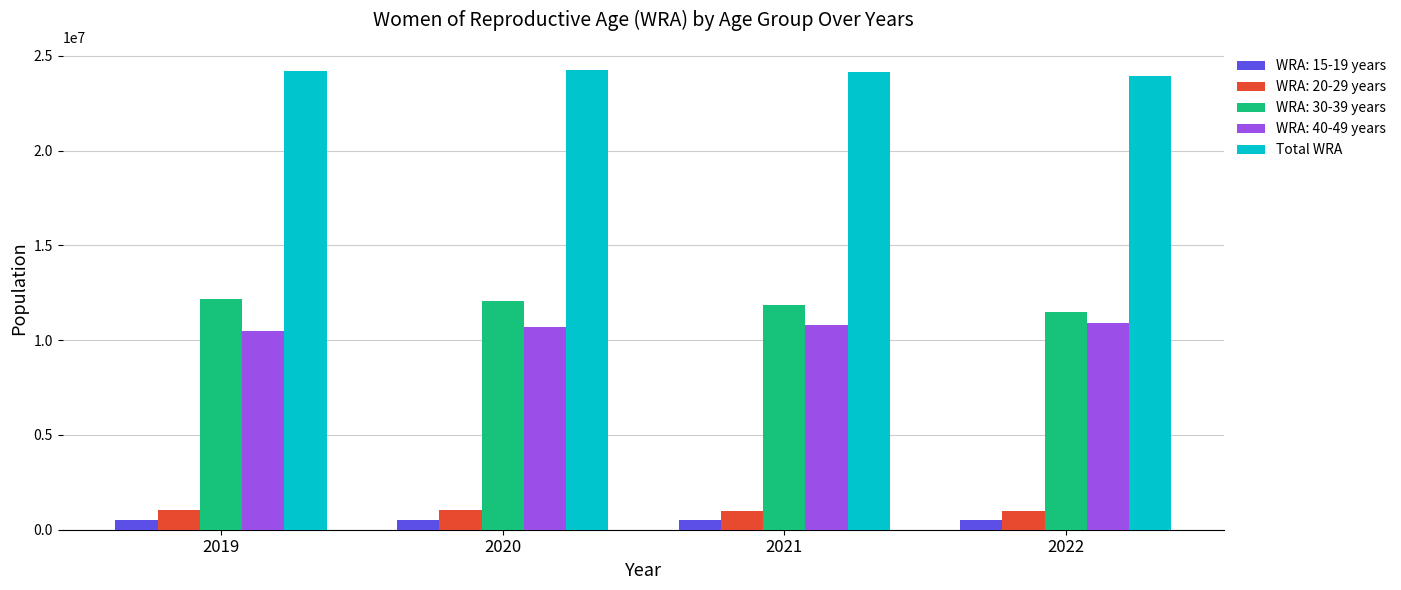

How many distinct data groups are displayed?

5